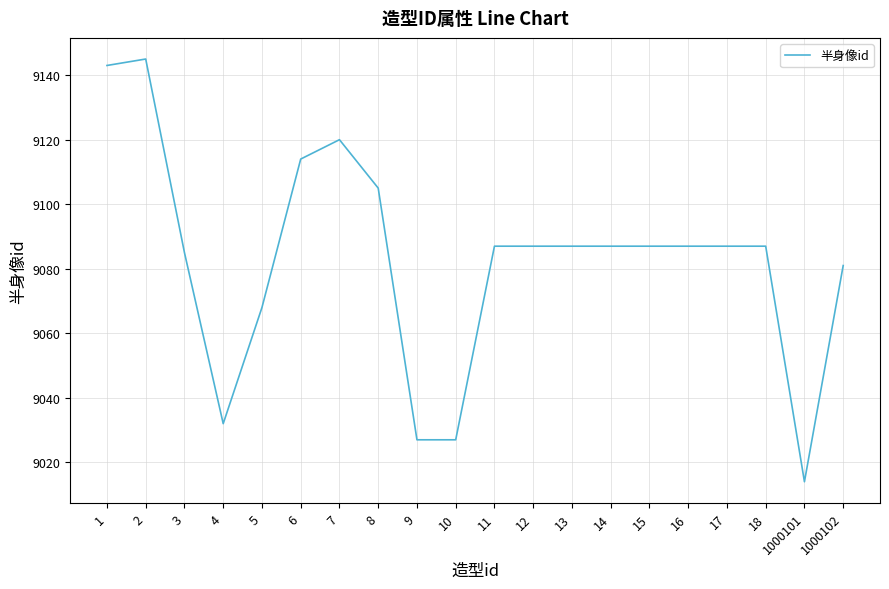

How many categories are shown in the chart?

20